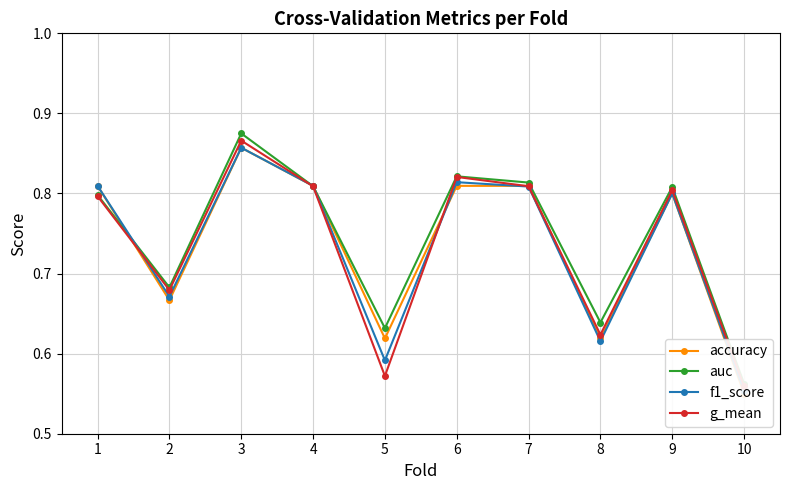

Reading left to right, transcribe all the data shown in this chart.

accuracy: 1=0.8	2=0.7	3=0.9	4=0.8	5=0.6	6=0.8	7=0.8	8=0.6	9=0.8	10=0.6
auc: 1=0.8	2=0.7	3=0.9	4=0.8	5=0.6	6=0.8	7=0.8	8=0.6	9=0.8	10=0.6
f1_score: 1=0.8	2=0.7	3=0.9	4=0.8	5=0.6	6=0.8	7=0.8	8=0.6	9=0.8	10=0.6
g_mean: 1=0.8	2=0.7	3=0.9	4=0.8	5=0.6	6=0.8	7=0.8	8=0.6	9=0.8	10=0.6